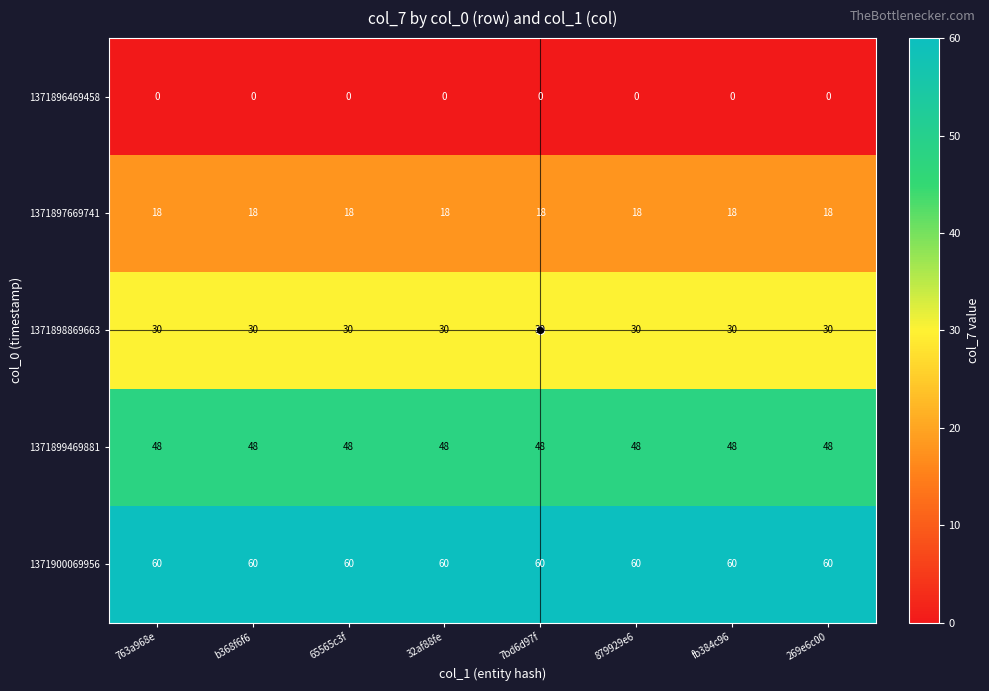

The 1371900069956 series shows 60 at fb384c96. True or false?

True